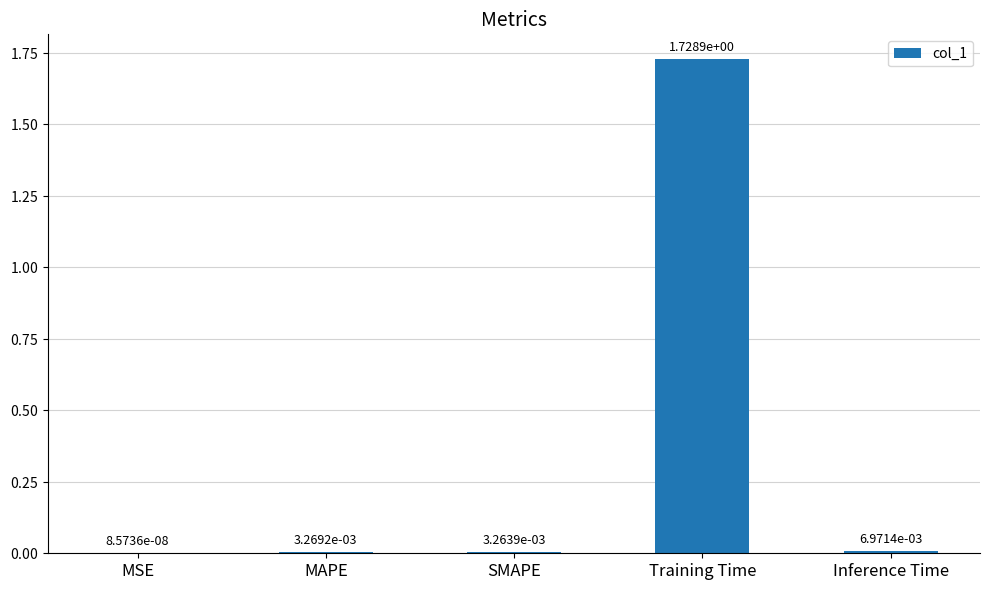

Which has a higher value, SMAPE or Training Time?

Training Time